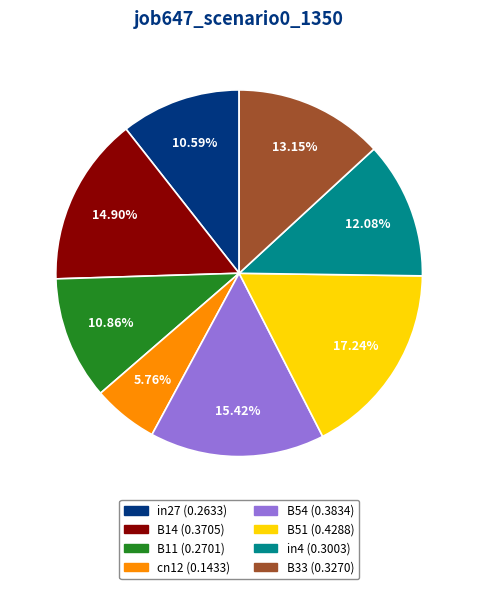

To the nearest percent, what percentage of the pie is in4?

12%